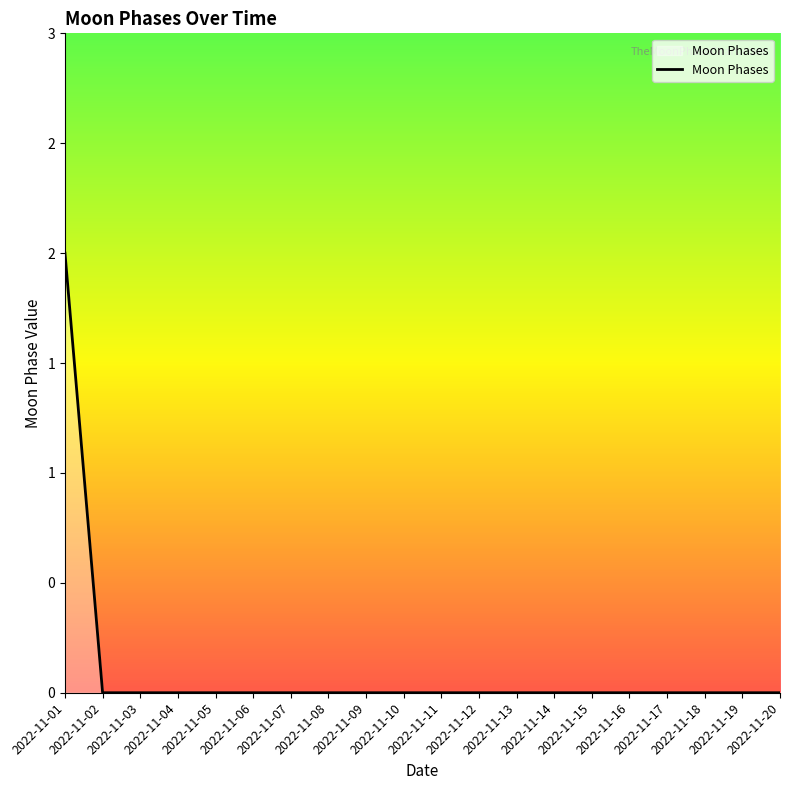

What is the value of the 1st point from the left?

2